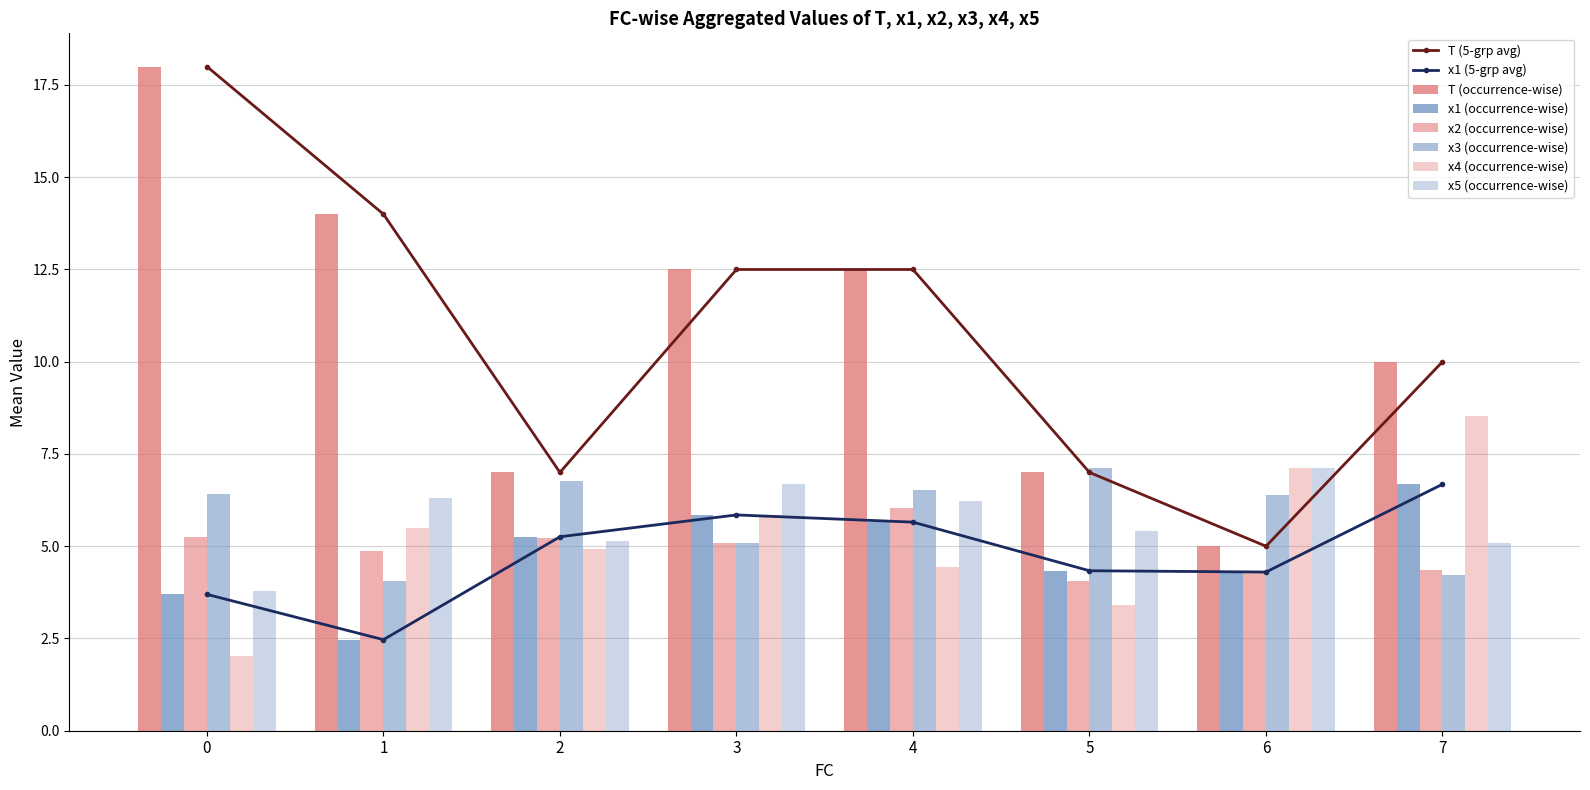

How many values in the x1 (5-grp avg) series are below 5?

4